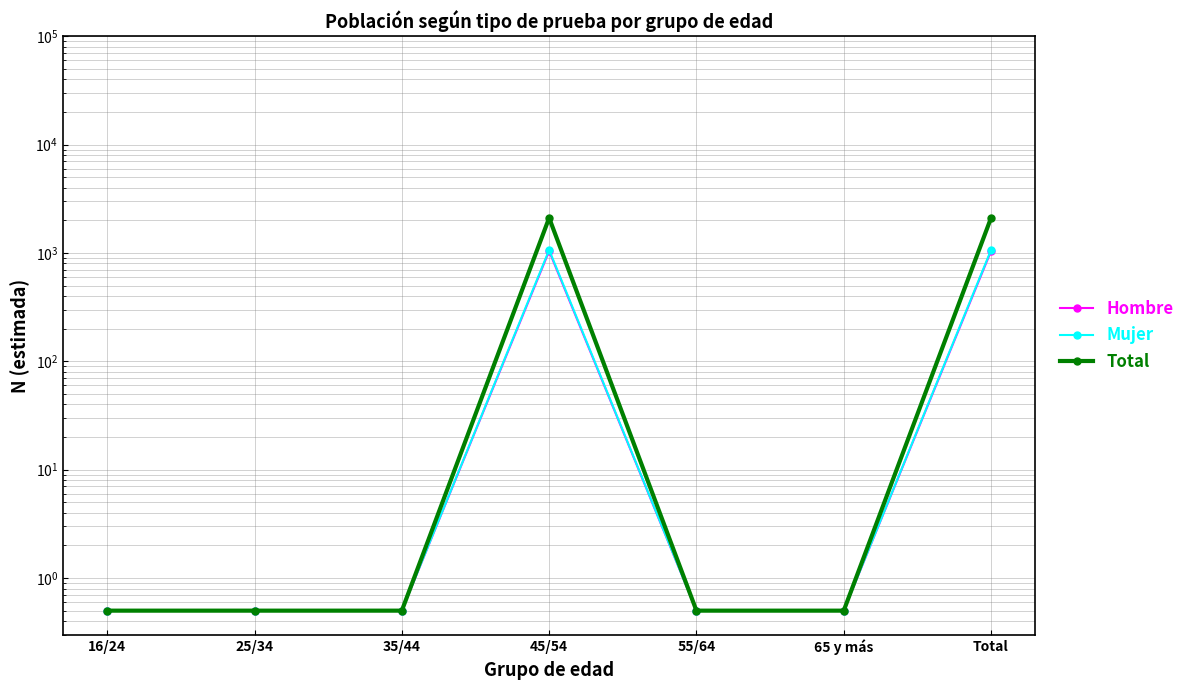

True or false: Hombre has a value of 1041.0 at Total.

True